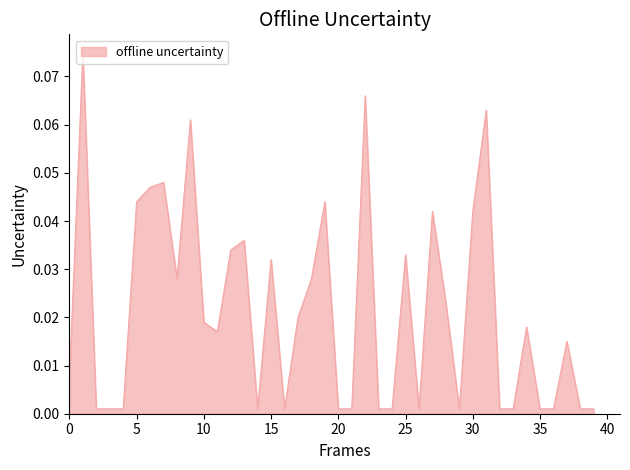

At which category does the chart reach its minimum across all series?

2